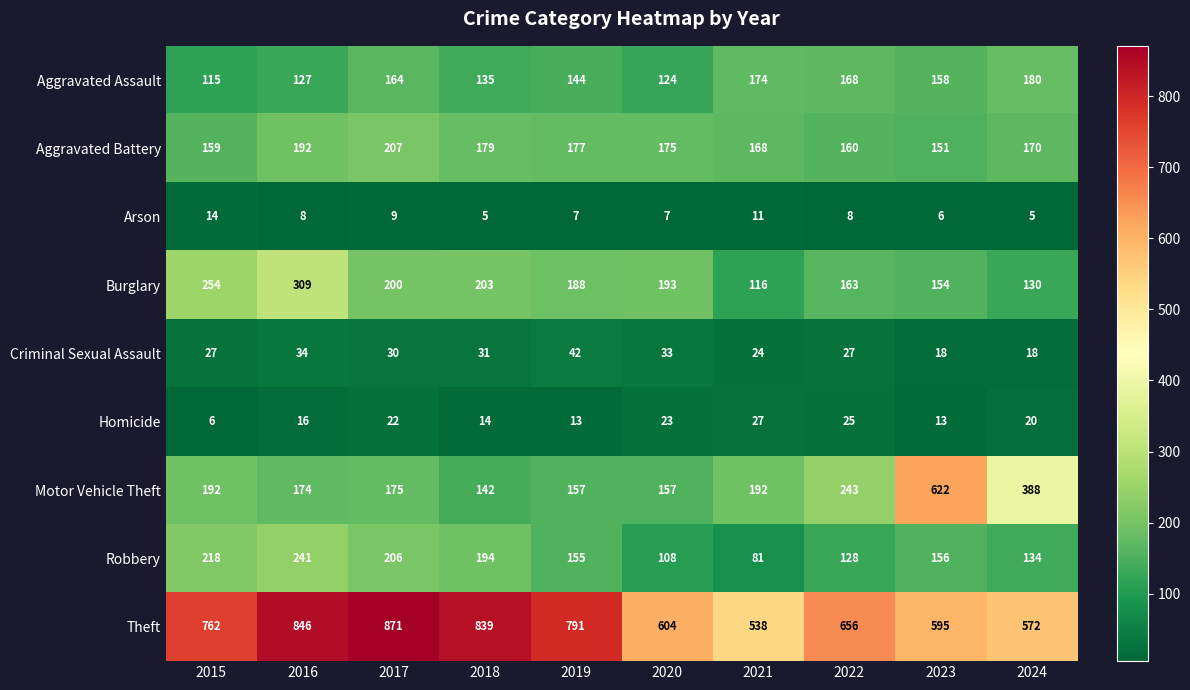

Is the value of Theft at 2024 greater than the value of Robbery at 2022?

Yes